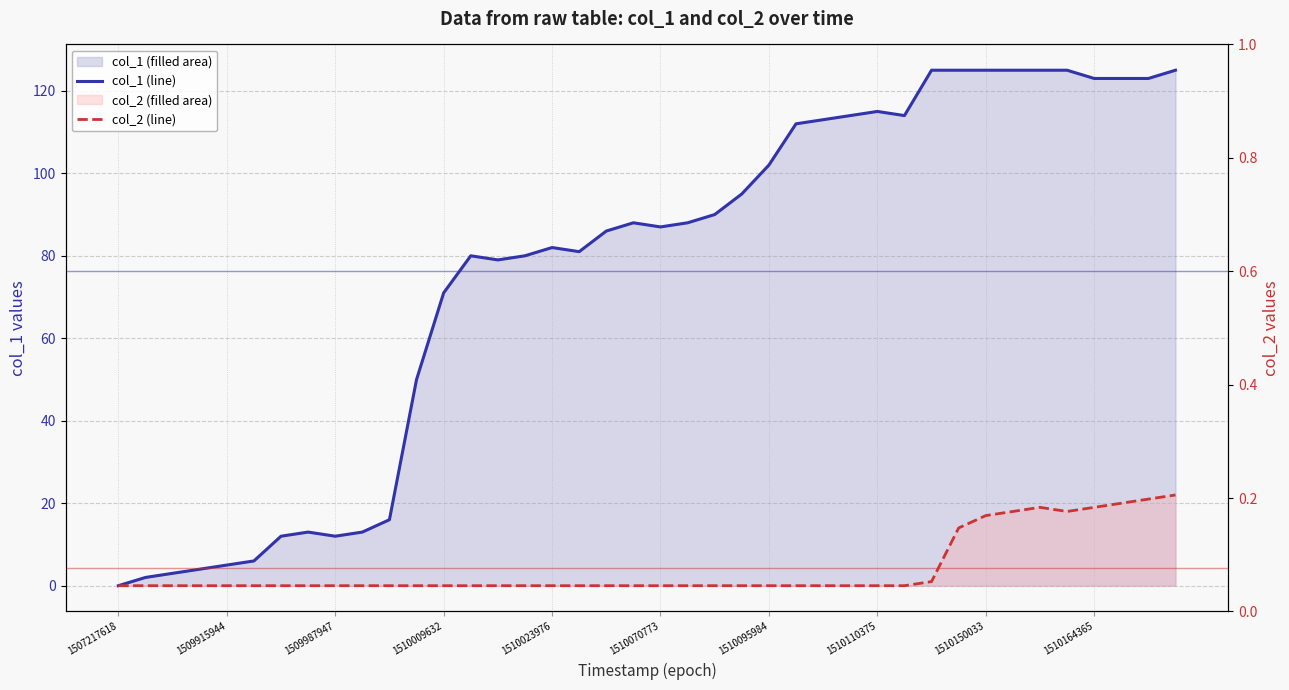

The value of col_2 (line) at 37 is 20. True or false?

True